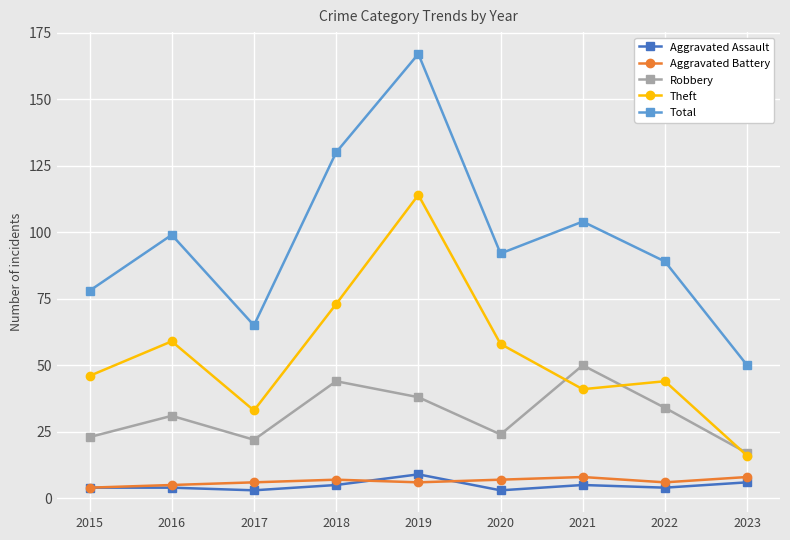

In Aggravated Battery, how many points are lower than both neighbors (excluding endpoints)?

2